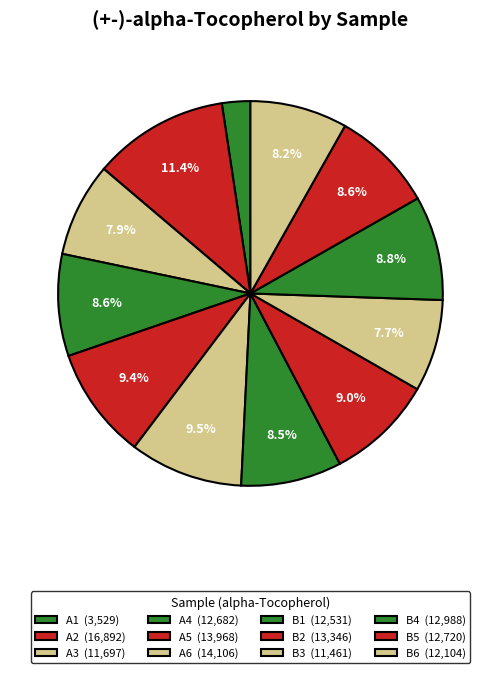

True or false: A4 accounts for 14% of the total.

False